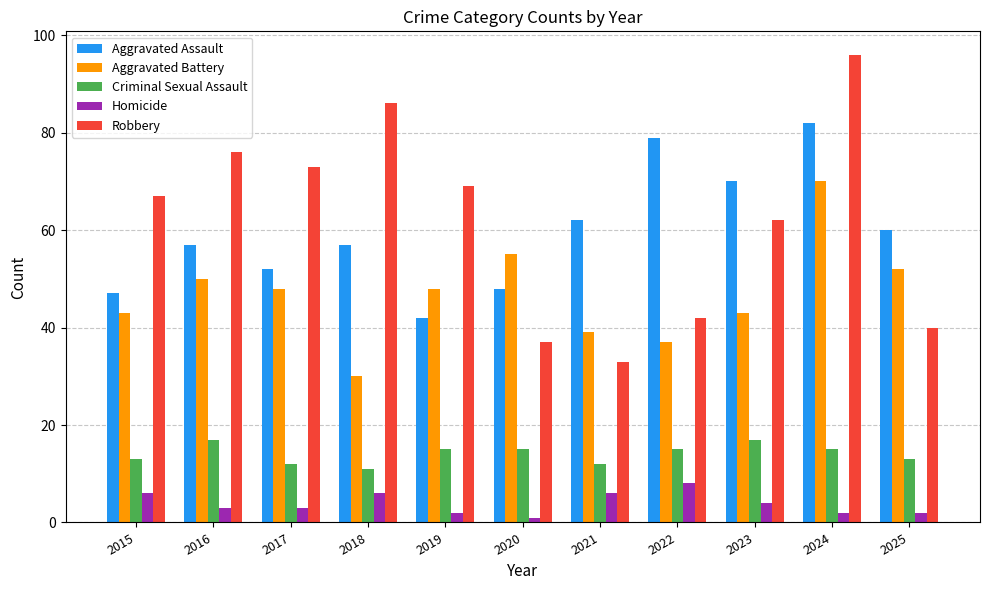

What is the difference between the maximum and minimum values in the Criminal Sexual Assault series?

6